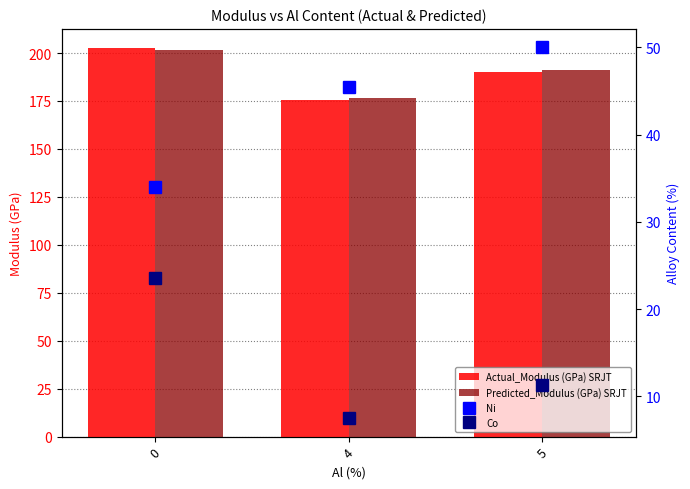

What is the value of the Actual_Modulus (GPa) SRJT bar at the 1st from the left?

202.5